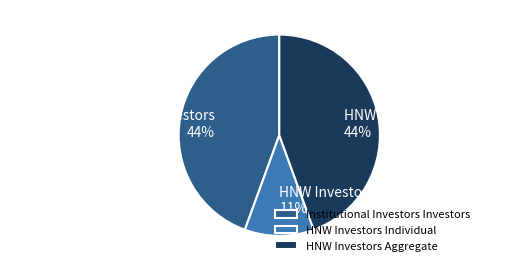

Is it true that HNW Investors Individual is 11% of the pie?

True